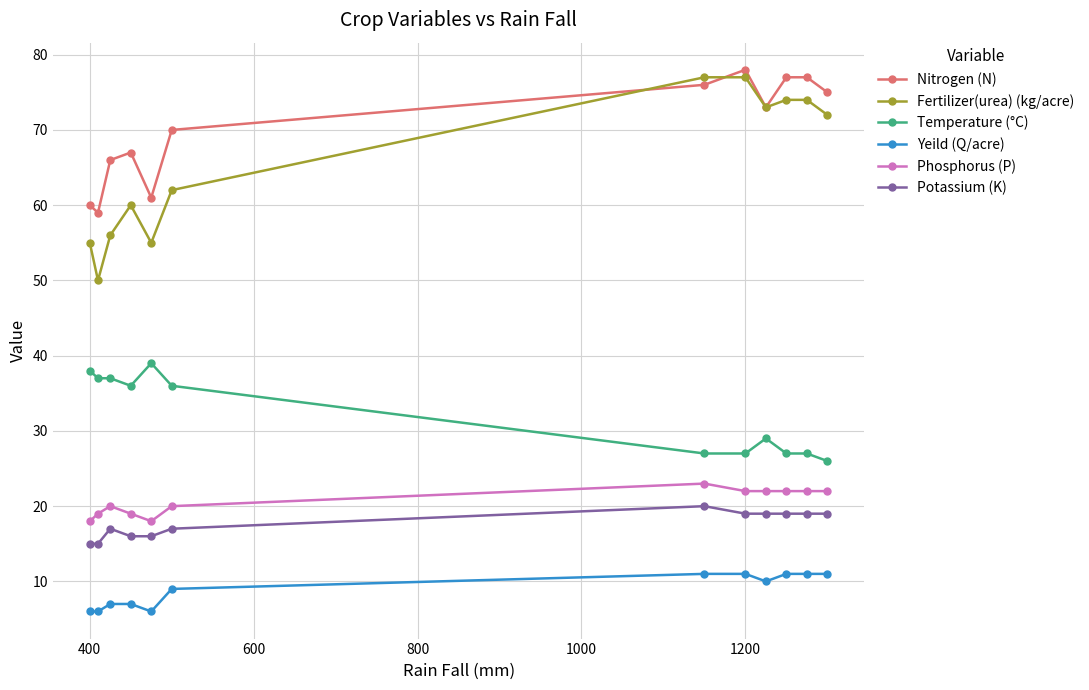

Which series has the largest total across all categories?

Nitrogen (N)